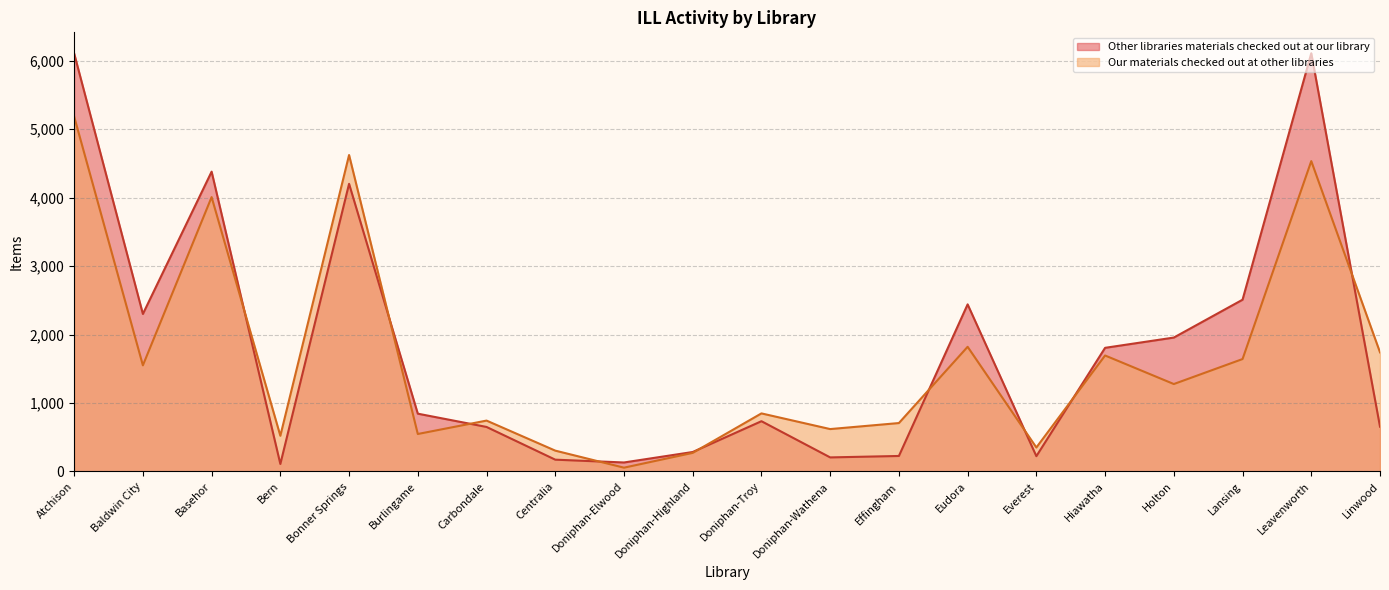

What position from the right is Bern?

17